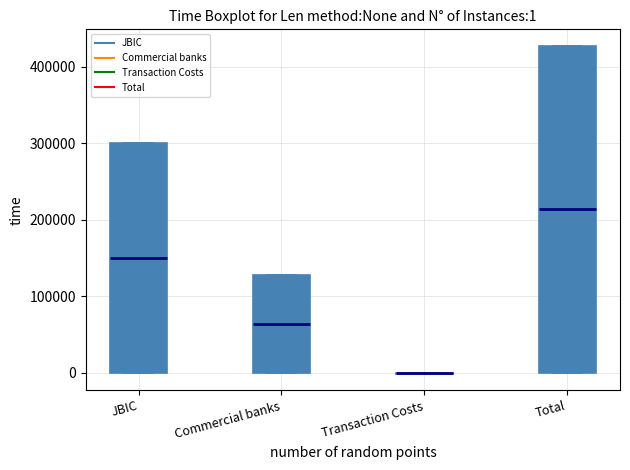

Comparing the boxes themselves (not the whiskers), which one is the tallest?

Total